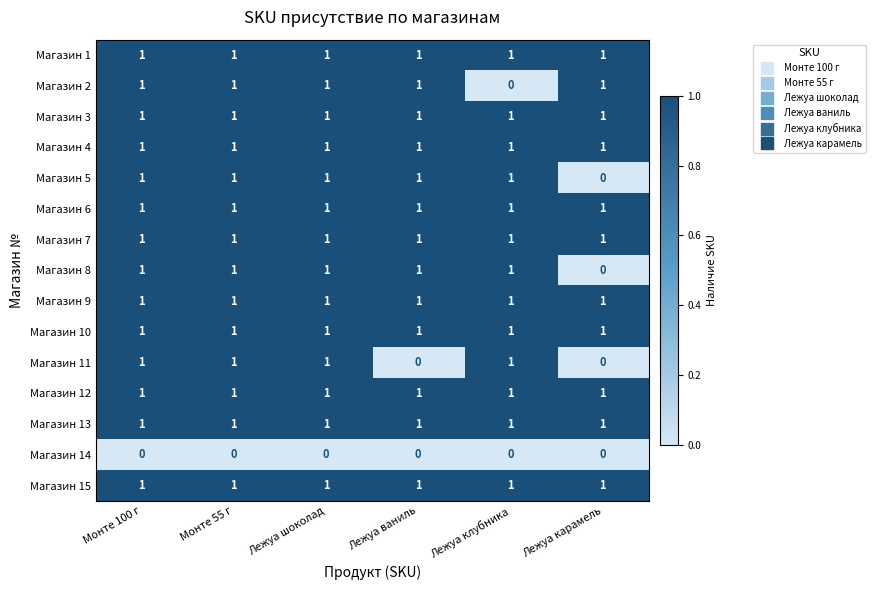

Count the number of categories in the chart.

6